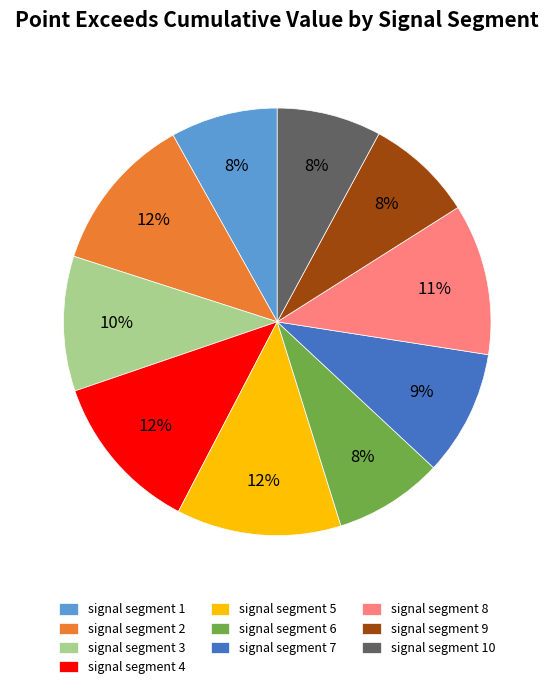

Is it true that signal segment 5 is 12% of the pie?

True